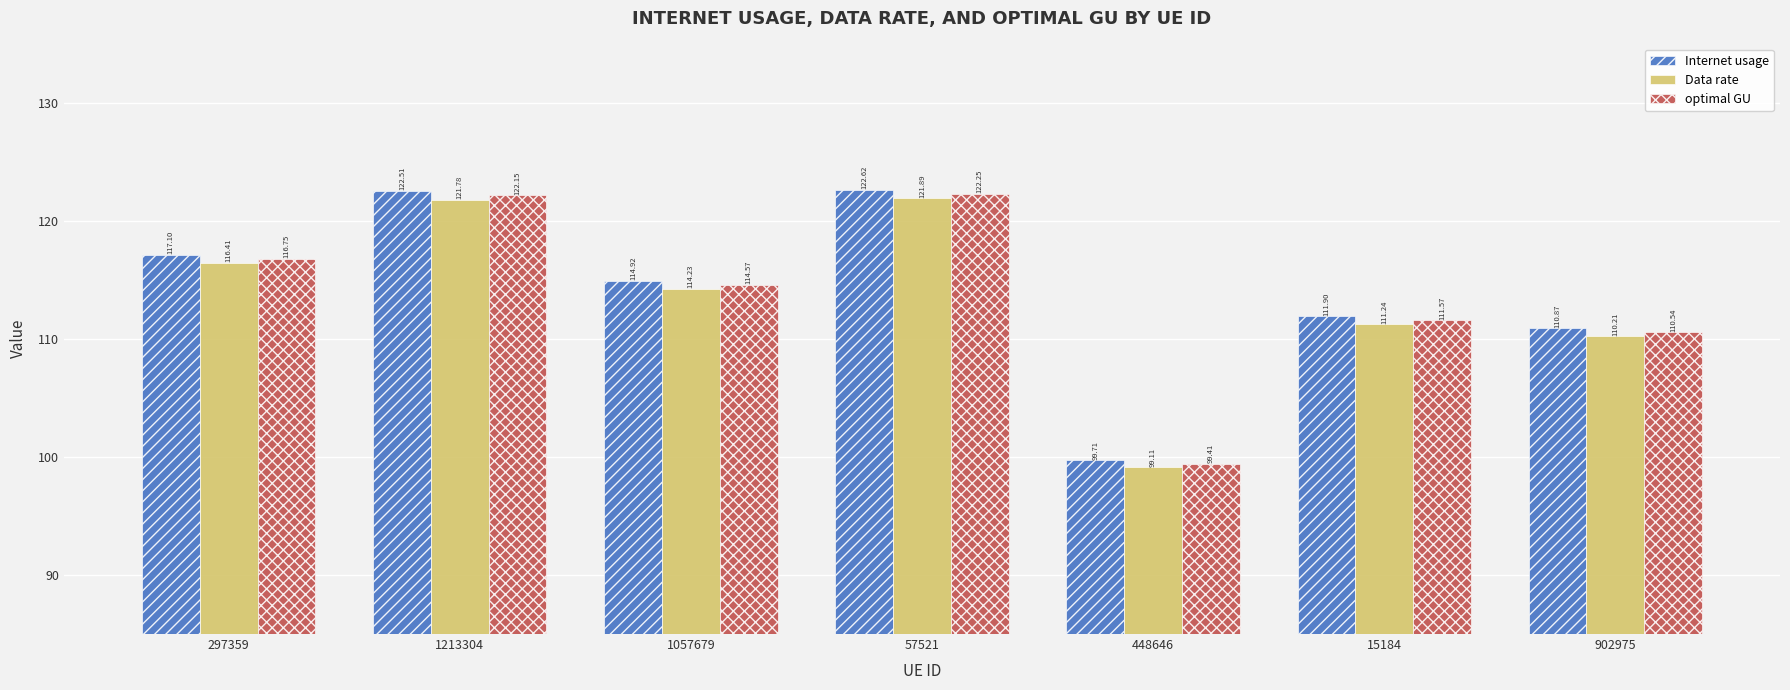

Rank the series by their maximum value, from lowest to highest.

Data rate, optimal GU, Internet usage